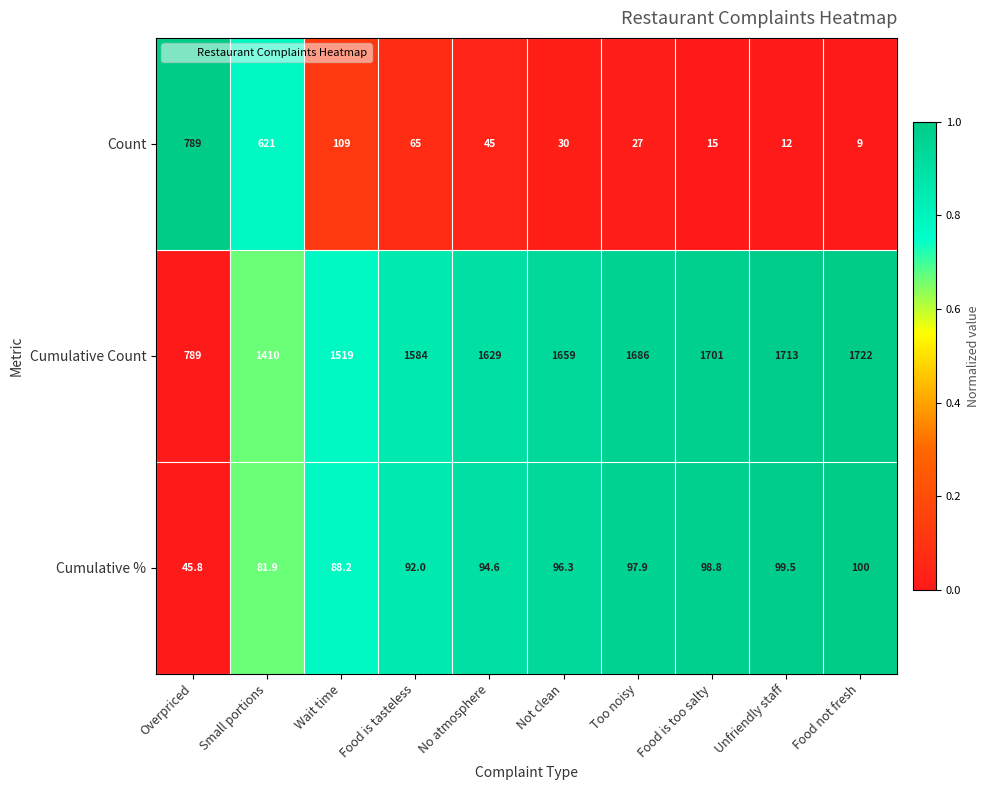

Where does the Cumulative % series first go above 96?

Not clean